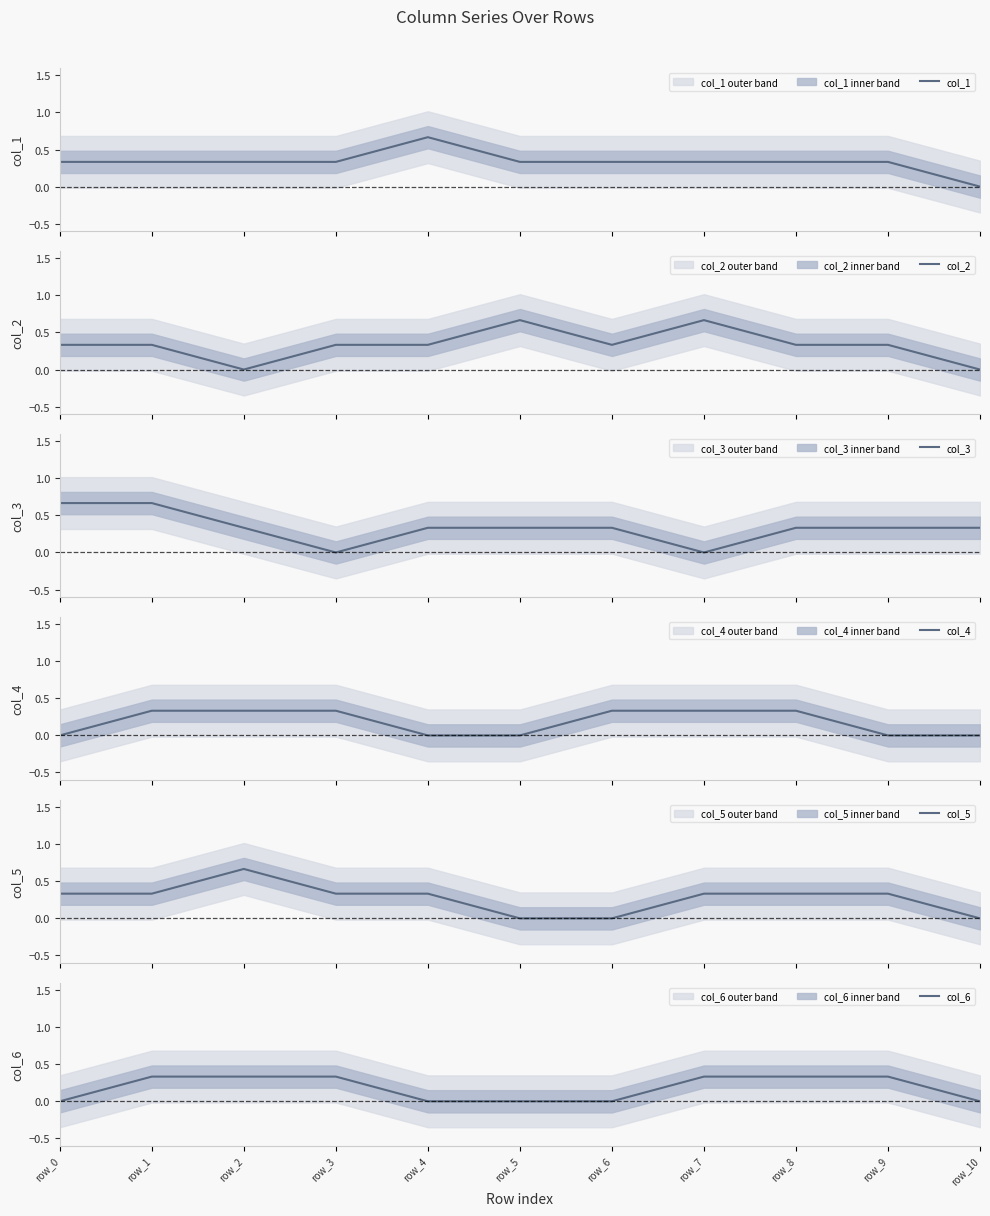

Does the chart have visible grid lines?

No